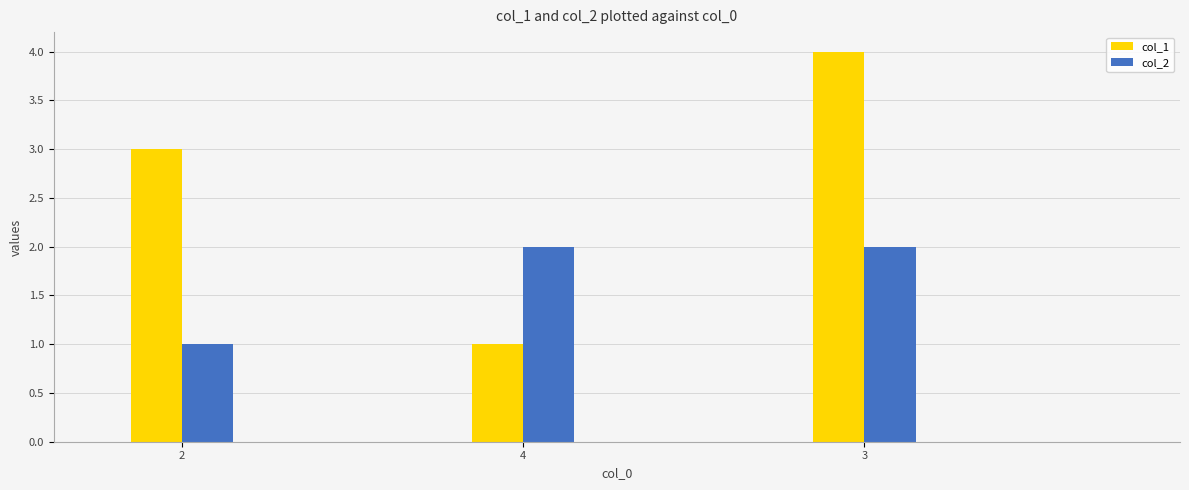

What is the difference between the col_2 values at 2 and 4?

1